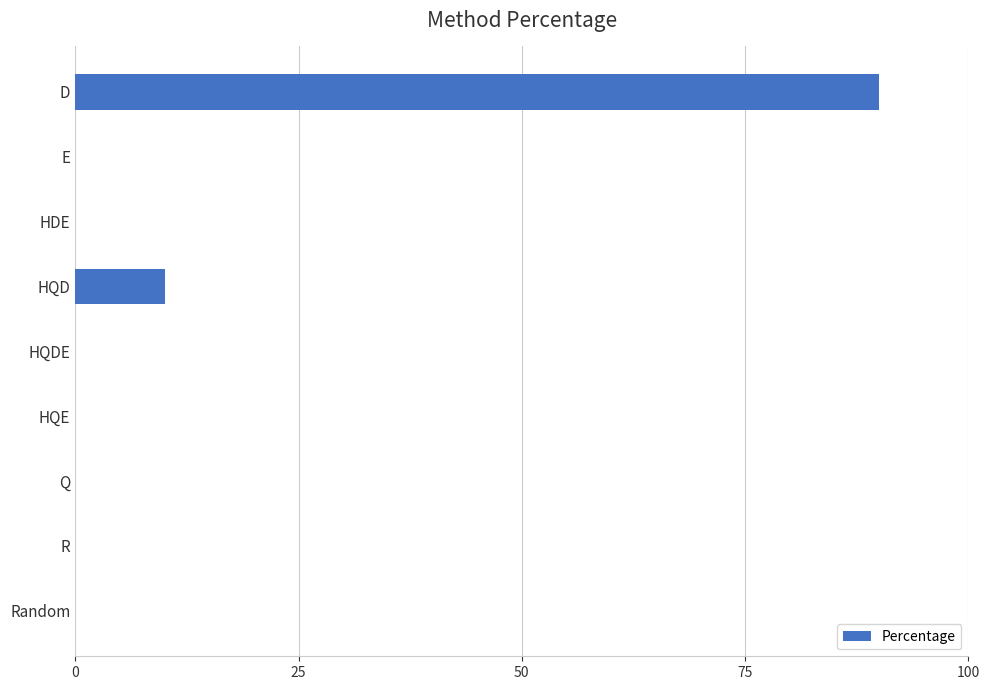

Which has a higher value, E or HQD?

HQD